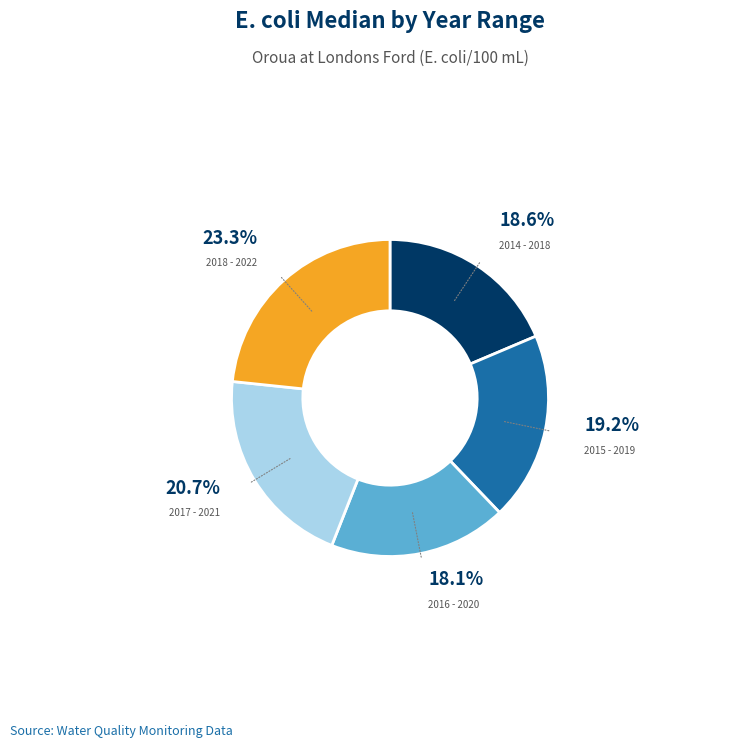

How many slices are in this pie chart?

5